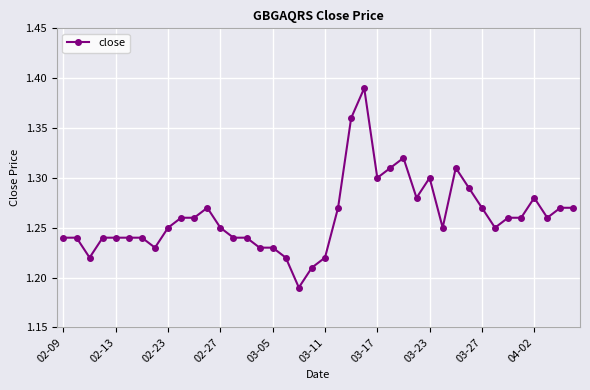

True or false: the data has more than 2 interior local peaks.

True